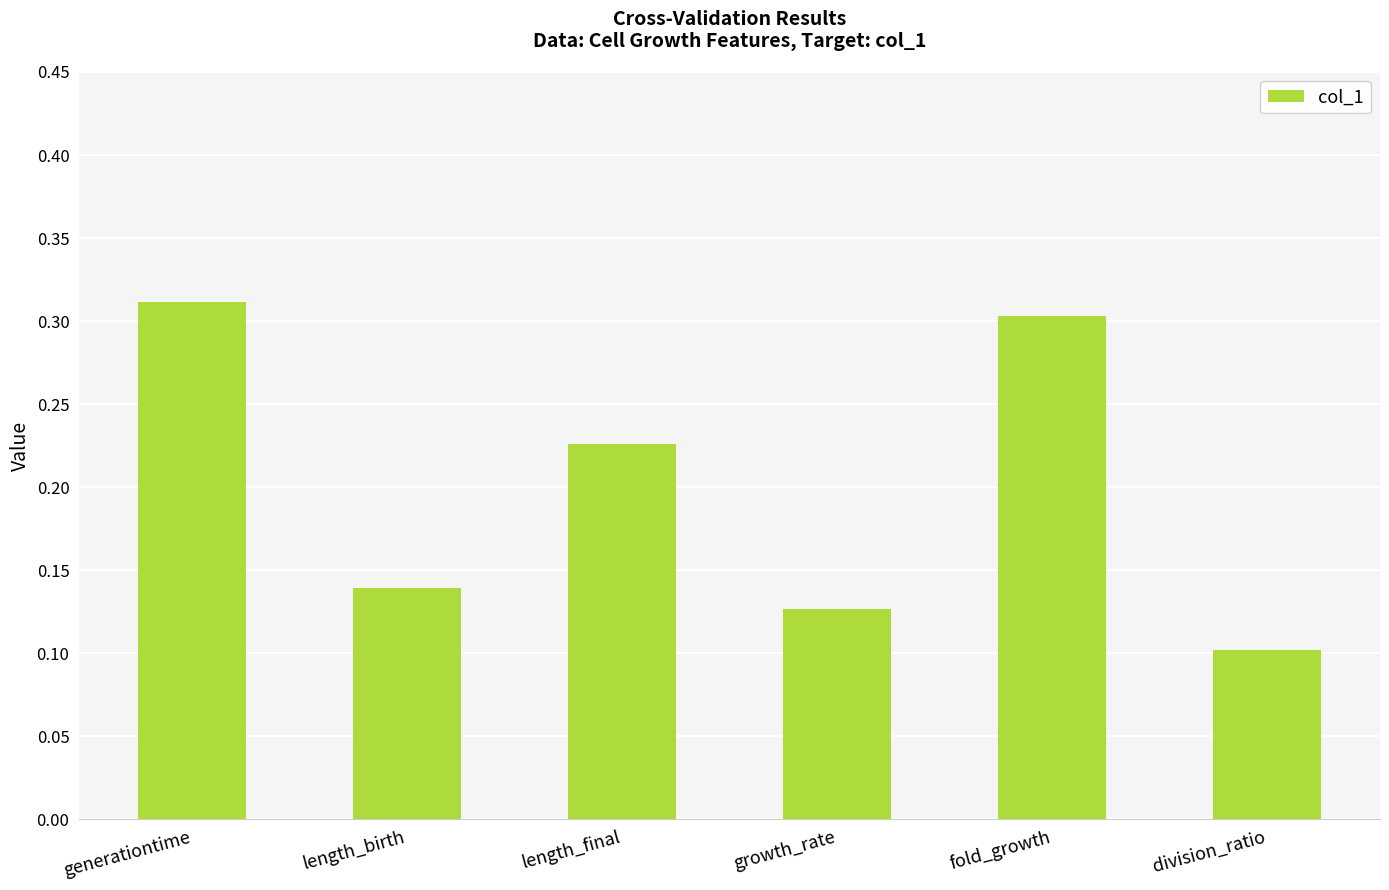

What is the label of the 4th bar from the left?

growth_rate